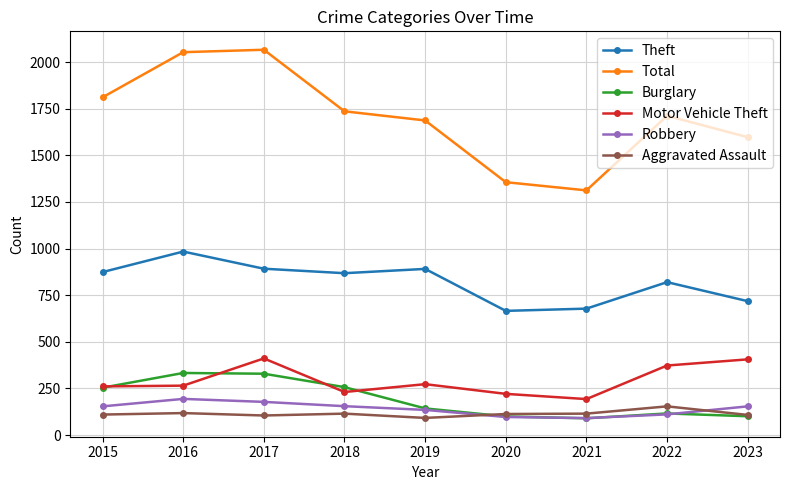

How many data points in Motor Vehicle Theft are less than 265?

4